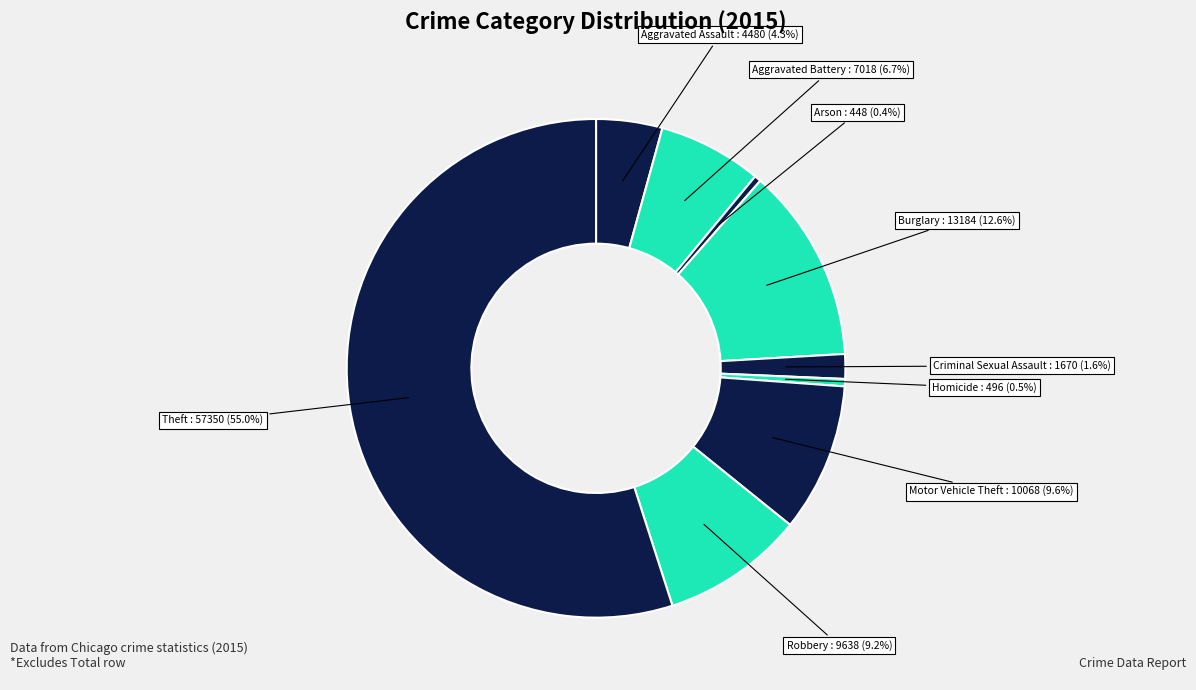

To the nearest percent, what is the difference between the largest and smallest slice percentages?

55%